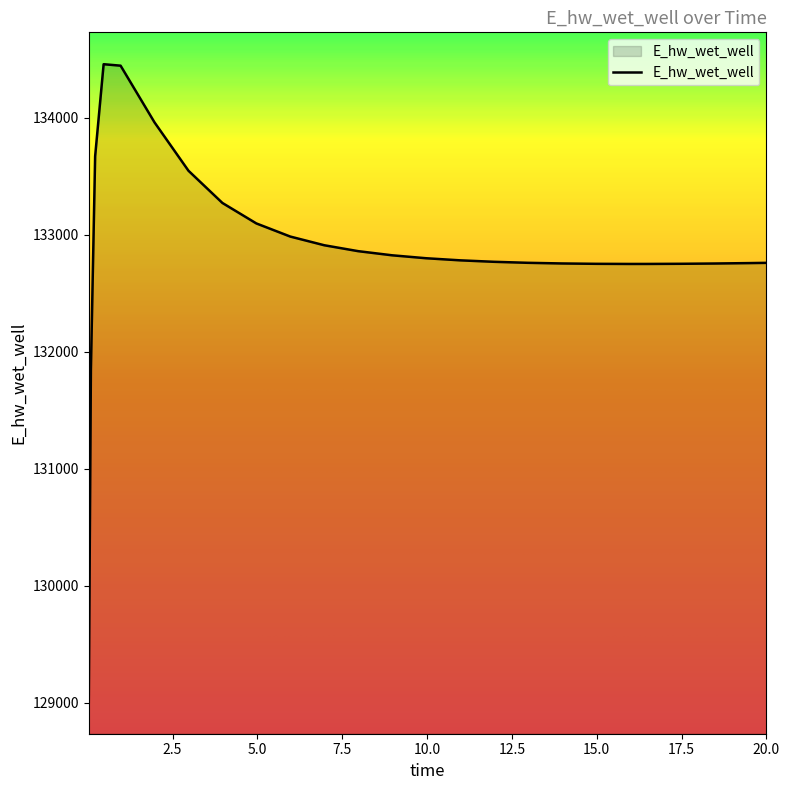

What is the average value?

132881.4